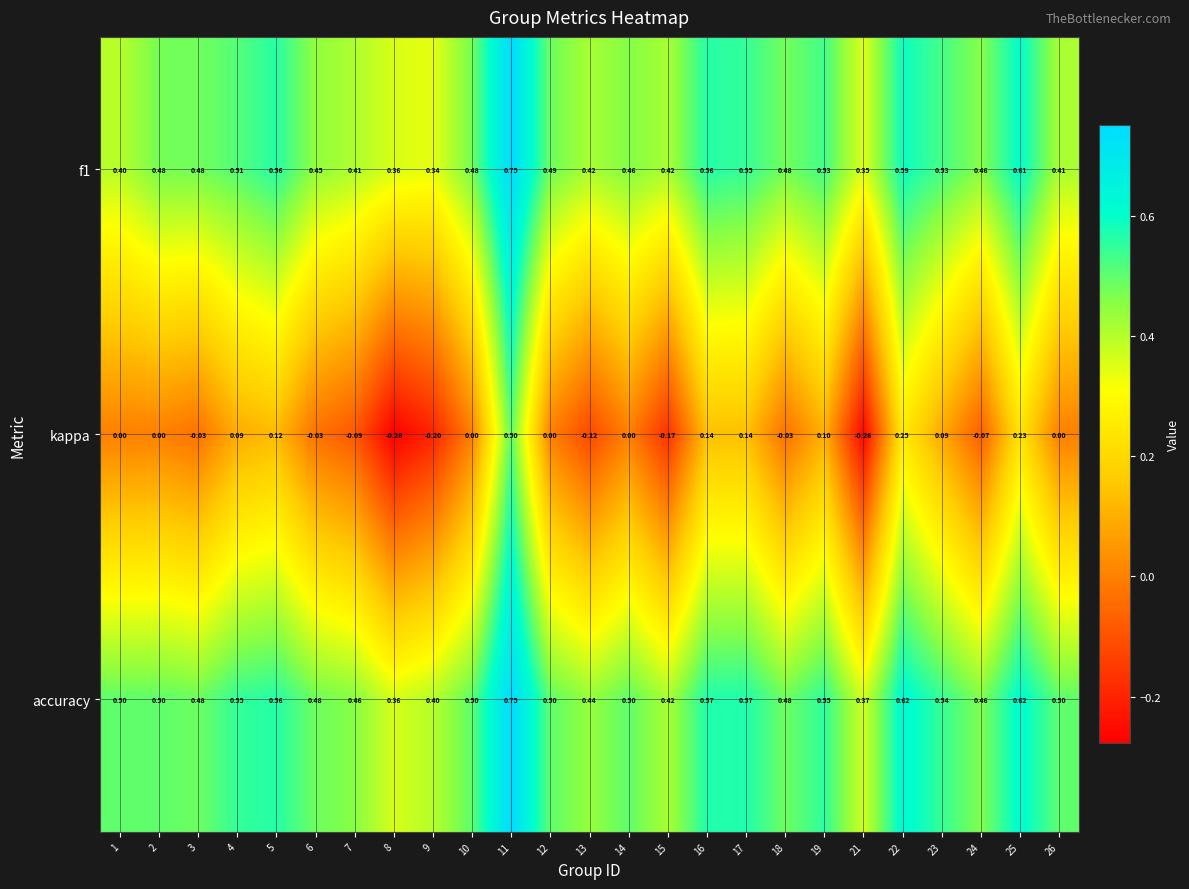

Is the value of kappa at 19 greater than the value of f1 at 24?

No